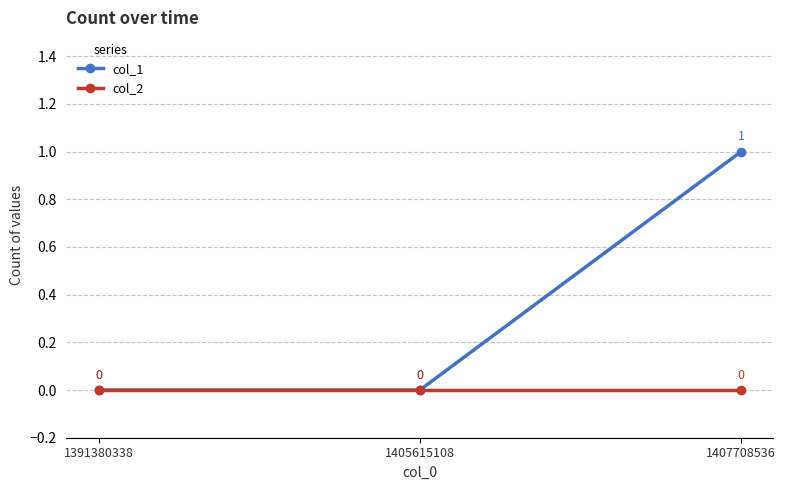

Rank the series by their maximum value, from lowest to highest.

col_2, col_1